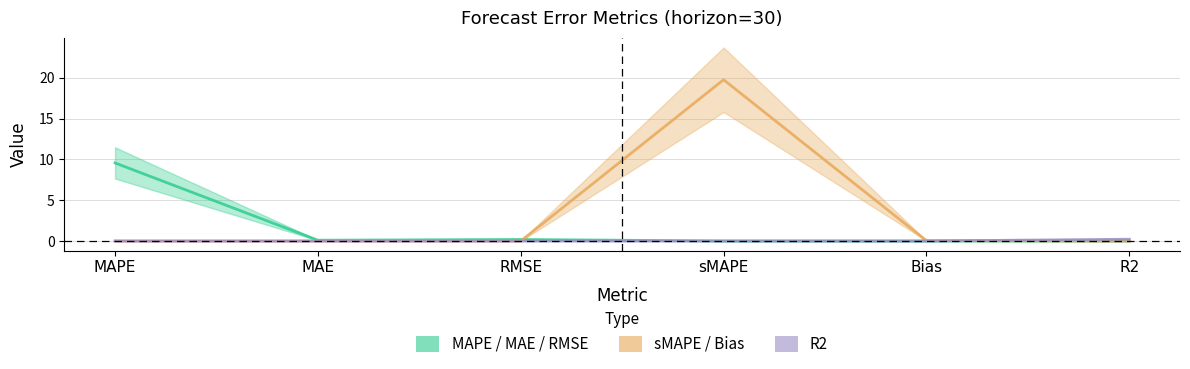

At how many categories does at least one series exceed 1?

2